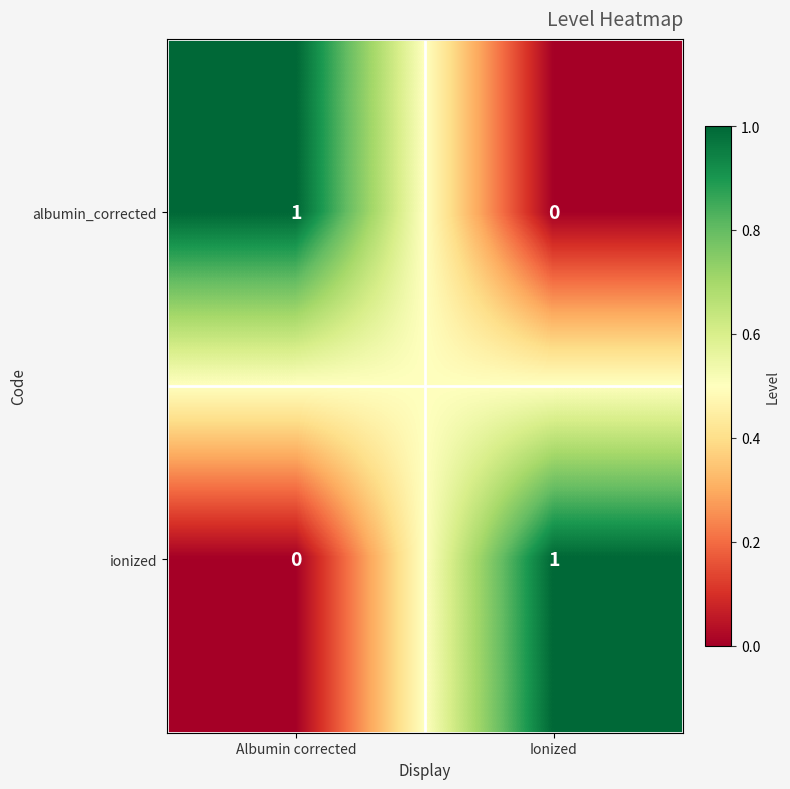

Where is ionized nearest to the value 0?

Albumin corrected